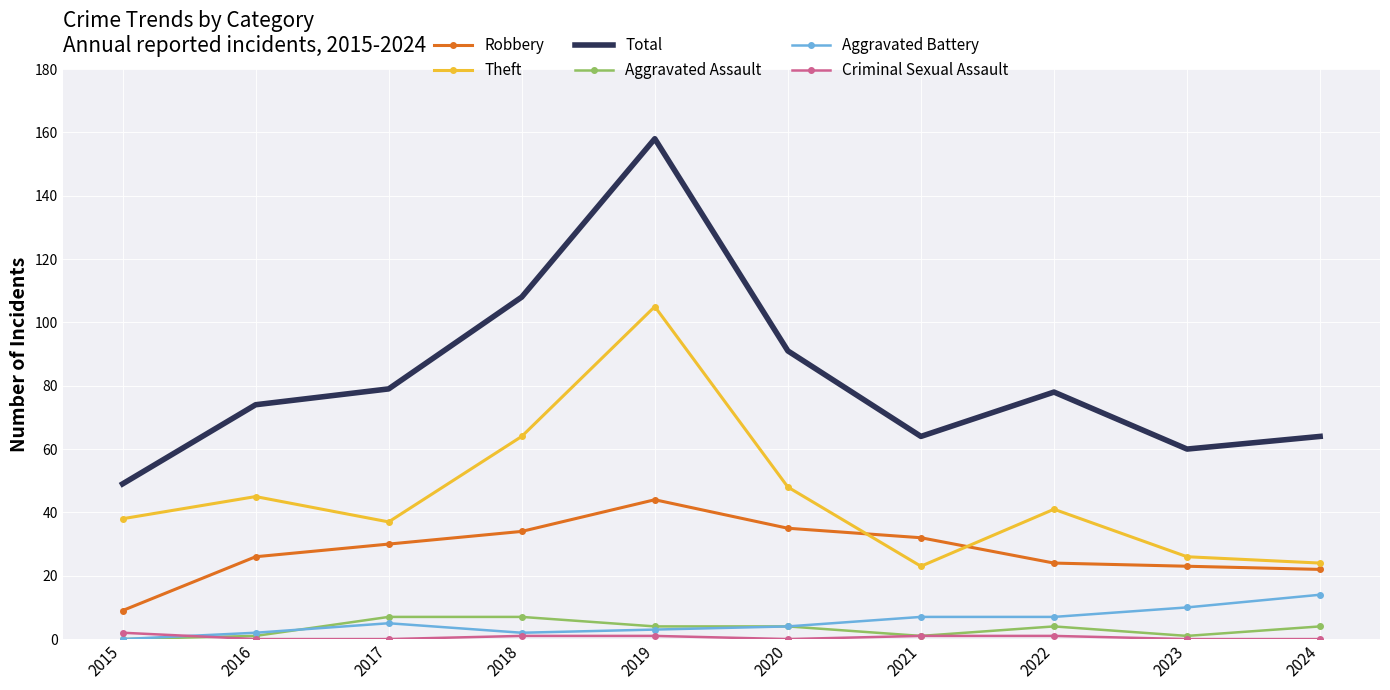

True or false: Robbery and Aggravated Assault intersect in this chart.

False